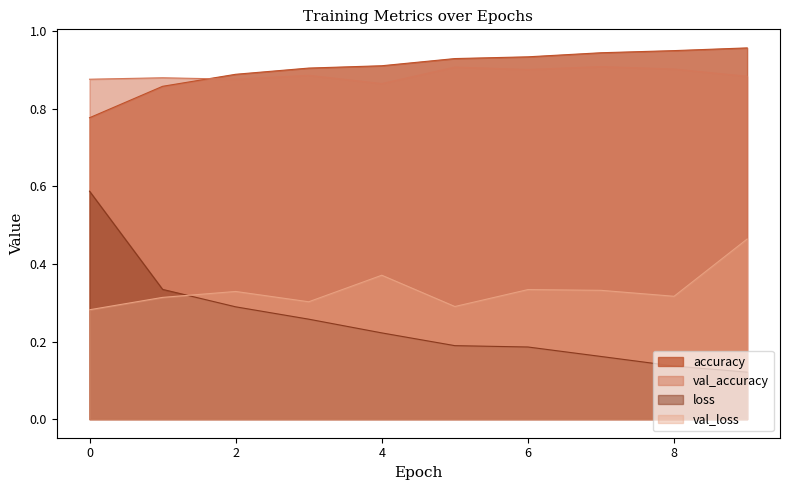

True or false: val_loss and accuracy intersect in this chart.

False